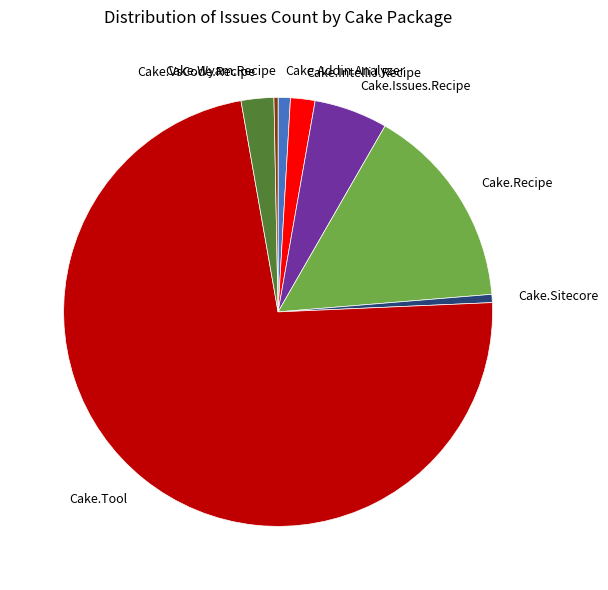

Between Cake.Recipe and Cake.IntelliJ.Recipe, which is larger?

Cake.Recipe